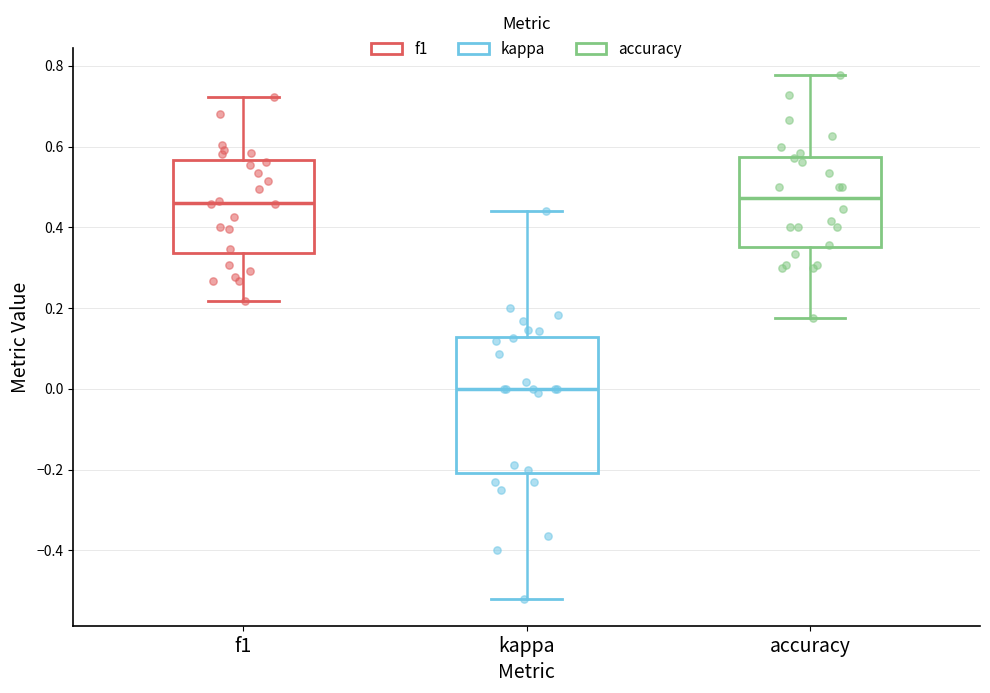

Reading left to right, transcribe this box plot: for each box, give where its median line is, the range the box spans, and where its two whiskers end, as read against the y-axis. The values are not printed on the chart, so give them approximately, as read against the axis.

f1: median 0.46, box 0.34 to 0.56, whiskers 0.22 to 0.72
kappa: median 0.00, box -0.20 to 0.12, whiskers -0.52 to 0.44
accuracy: median 0.48, box 0.36 to 0.58, whiskers 0.18 to 0.78